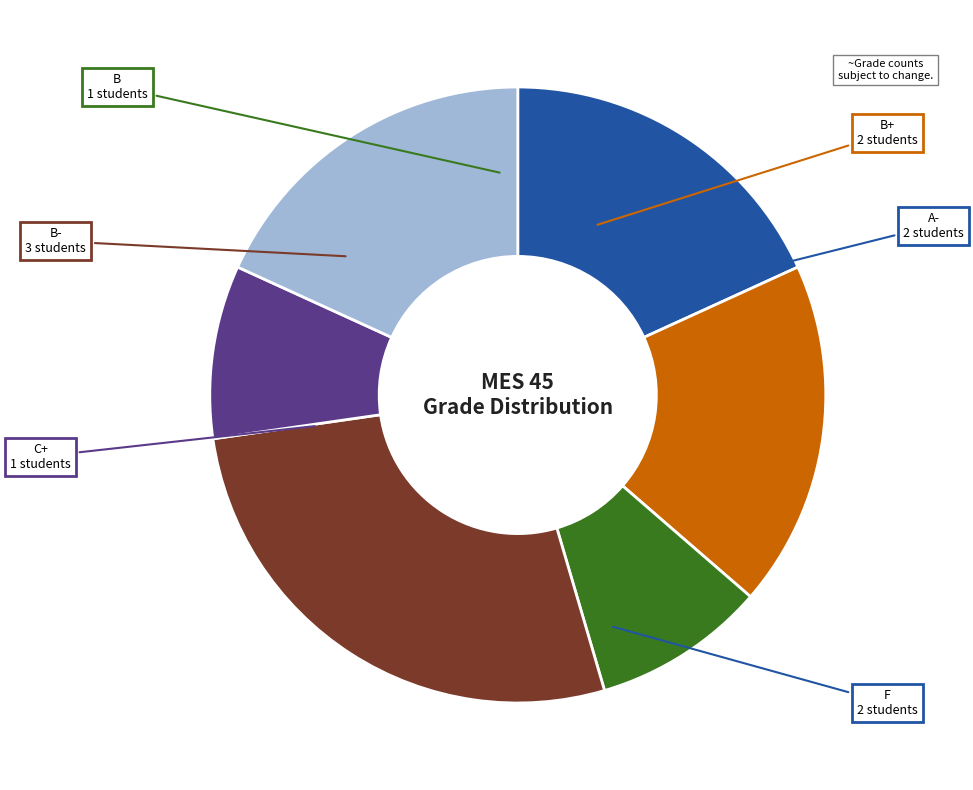

Is there any slice that represents more than half of the pie?

No